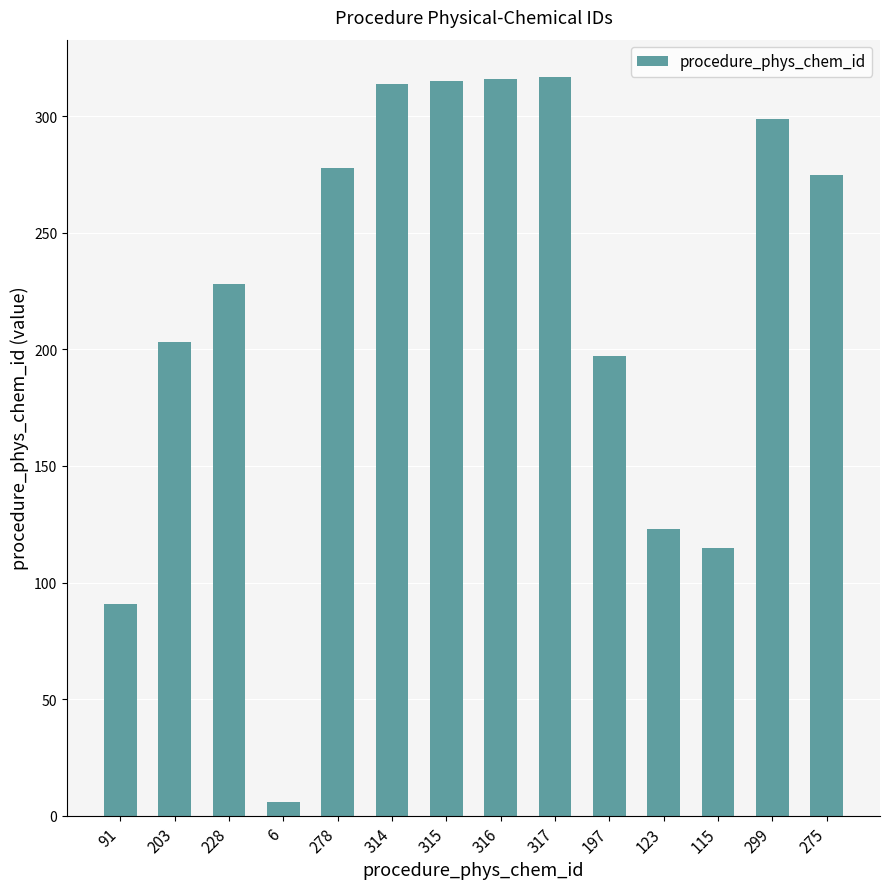

Between 317 and 123, which is larger?

317